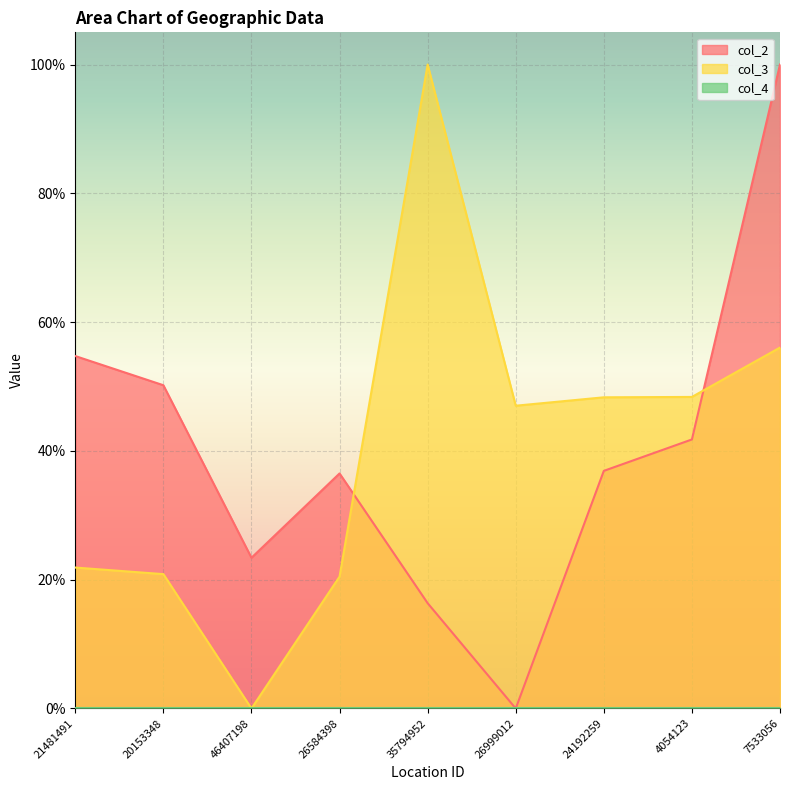

Where is col_2 nearest to the value 0?

26999012